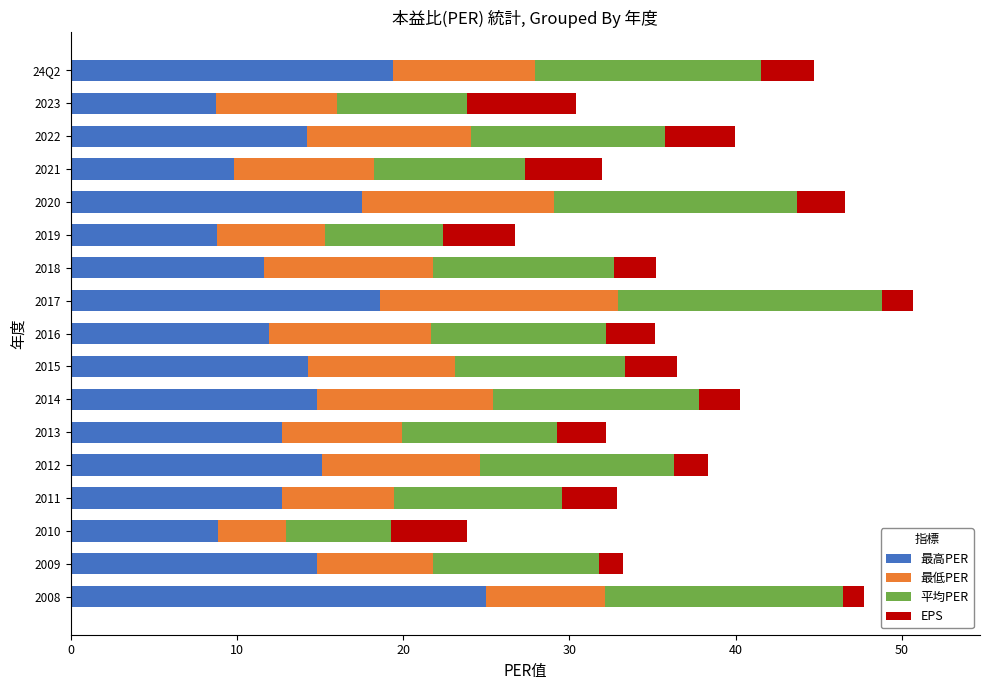

The value of 最高PER at 2011 is 12.7. True or false?

True